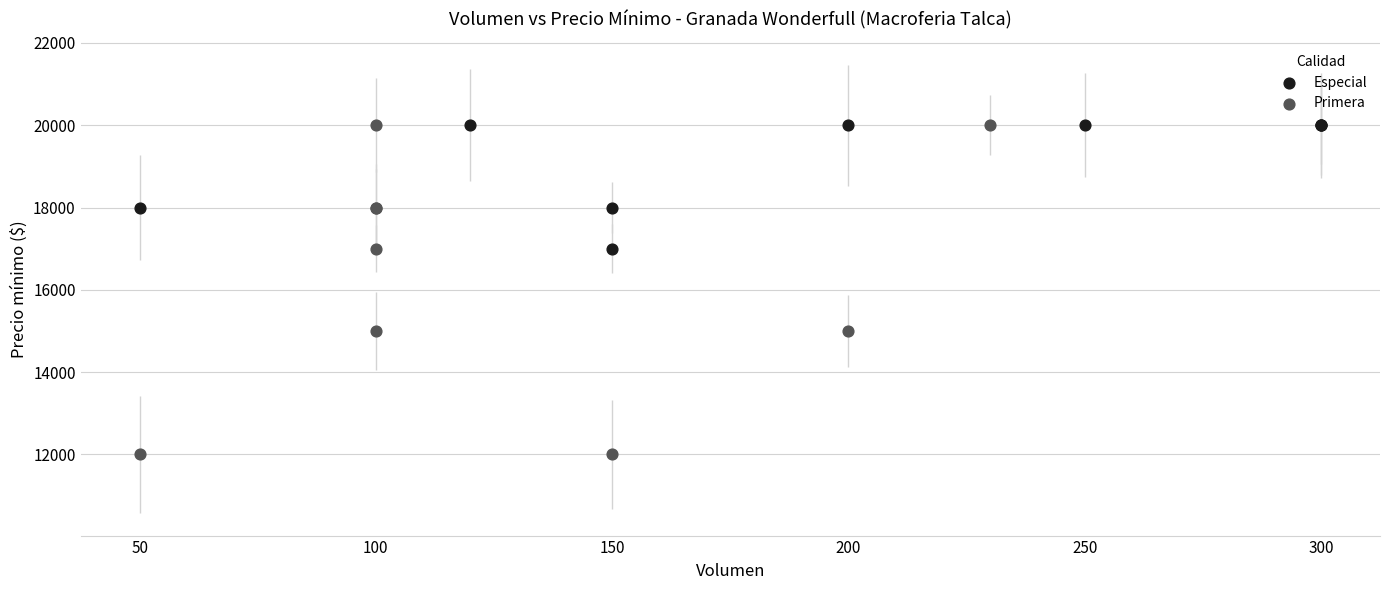

What are all the series names shown in the legend?

Especial, Primera